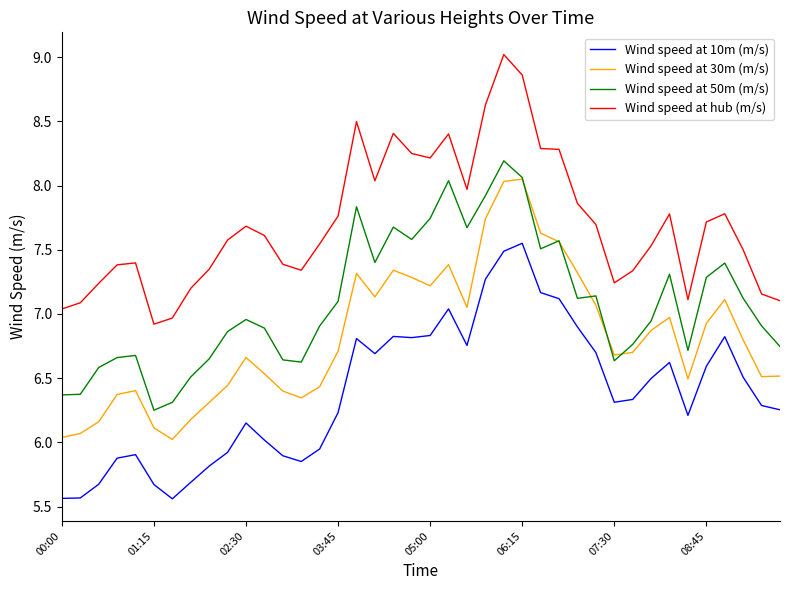

What is the maximum value shown in the chart?

9.0